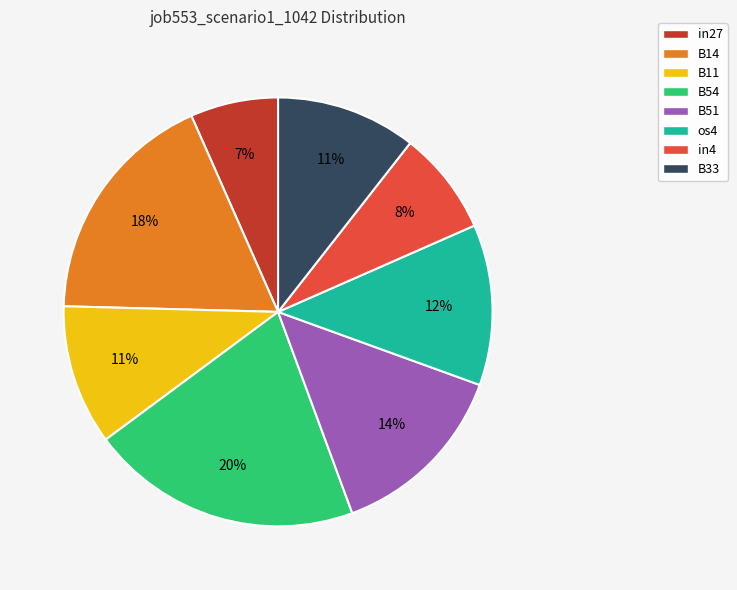

Does any single category account for the majority?

No